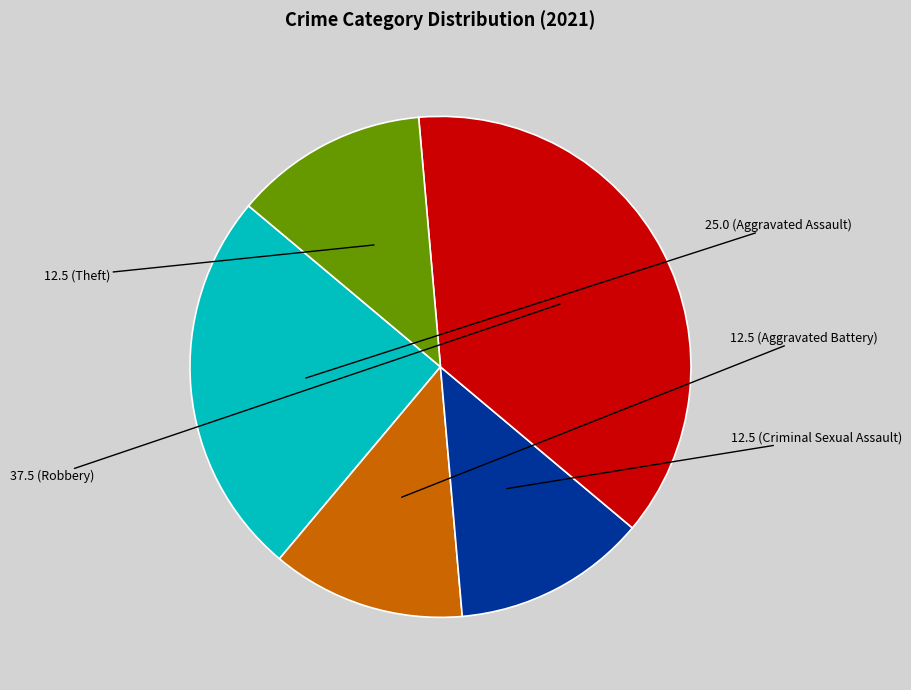

Does any single category account for the majority?

No